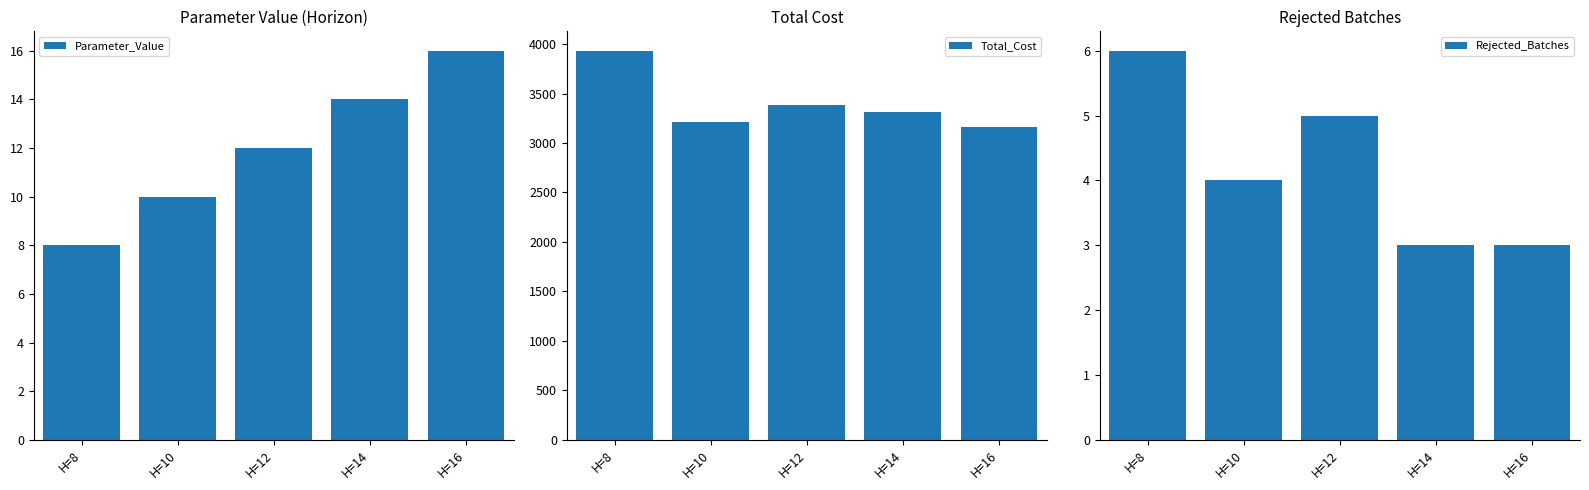

Reading left to right, what are all the values shown in this chart?

Parameter_Value: 8	10	12	14	16
Total_Cost: 3932	3210	3381	3311	3159
Rejected_Batches: 6	4	5	3	3